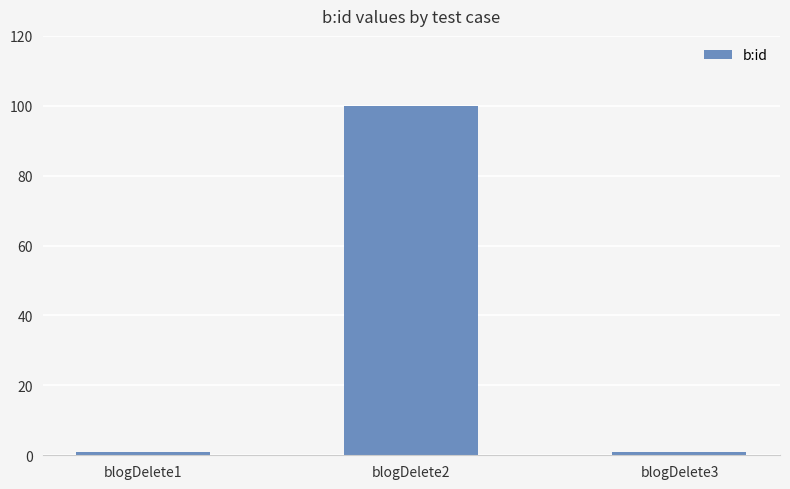

Which label corresponds to the largest value in the chart?

blogDelete2